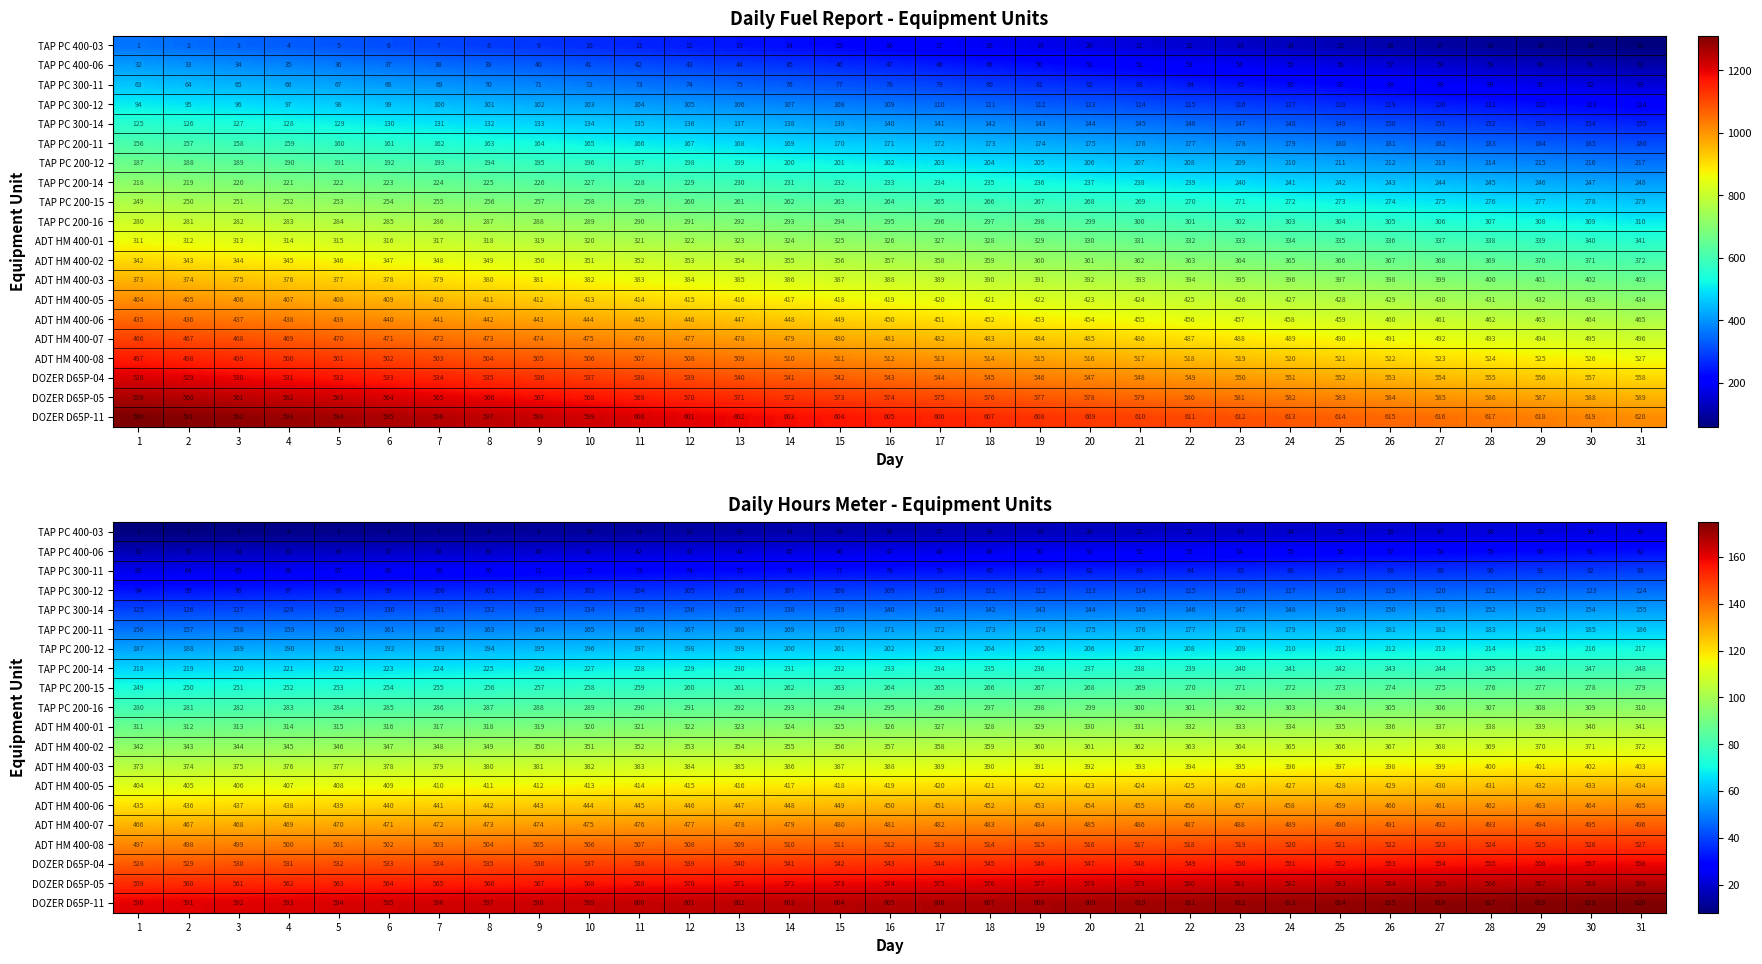

List the series in order of their peak value, highest first.

DOZER D65P-11, DOZER D65P-05, DOZER D65P-04, ADT HM 400-08, ADT HM 400-07, ADT HM 400-06, ADT HM 400-05, ADT HM 400-03, ADT HM 400-02, ADT HM 400-01, TAP PC 200-16, TAP PC 200-15, TAP PC 200-14, TAP PC 200-12, TAP PC 200-11, TAP PC 300-14, TAP PC 300-12, TAP PC 300-11, TAP PC 400-06, TAP PC 400-03